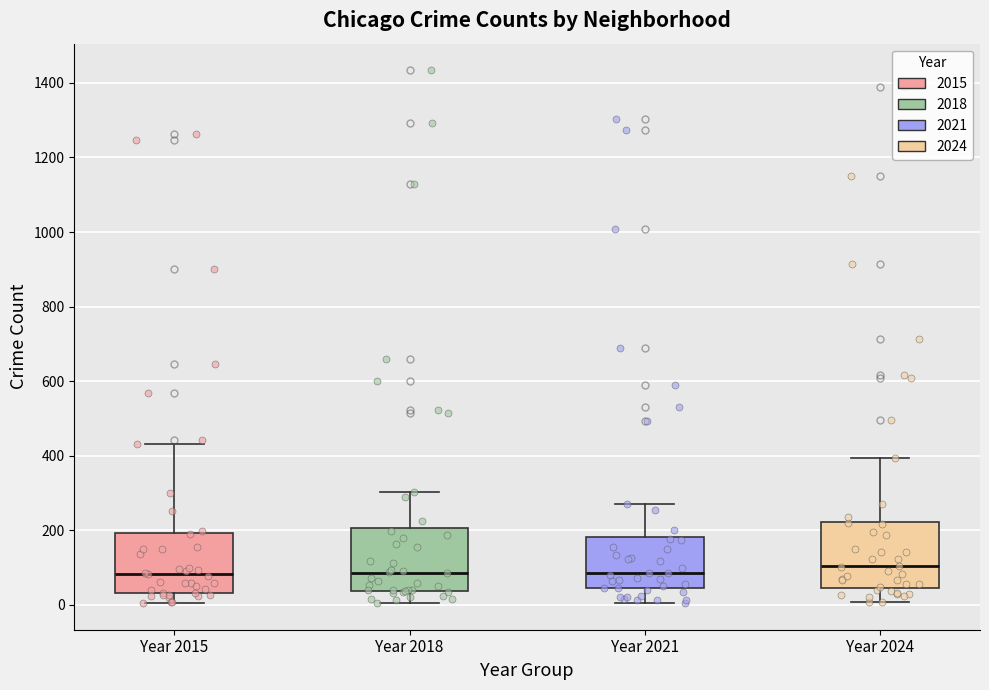

Reading left to right, read every box against the y-axis: the position of its median line, the range the box covers, and the ends of its whiskers. The values are not printed on the chart, so give them approximately, as read against the axis.

Year 2015: median 80, box 40 to 200, whiskers 0 to 440
Year 2018: median 80, box 40 to 200, whiskers 0 to 300
Year 2021: median 80, box 40 to 180, whiskers 0 to 280
Year 2024: median 100, box 40 to 220, whiskers 0 to 400